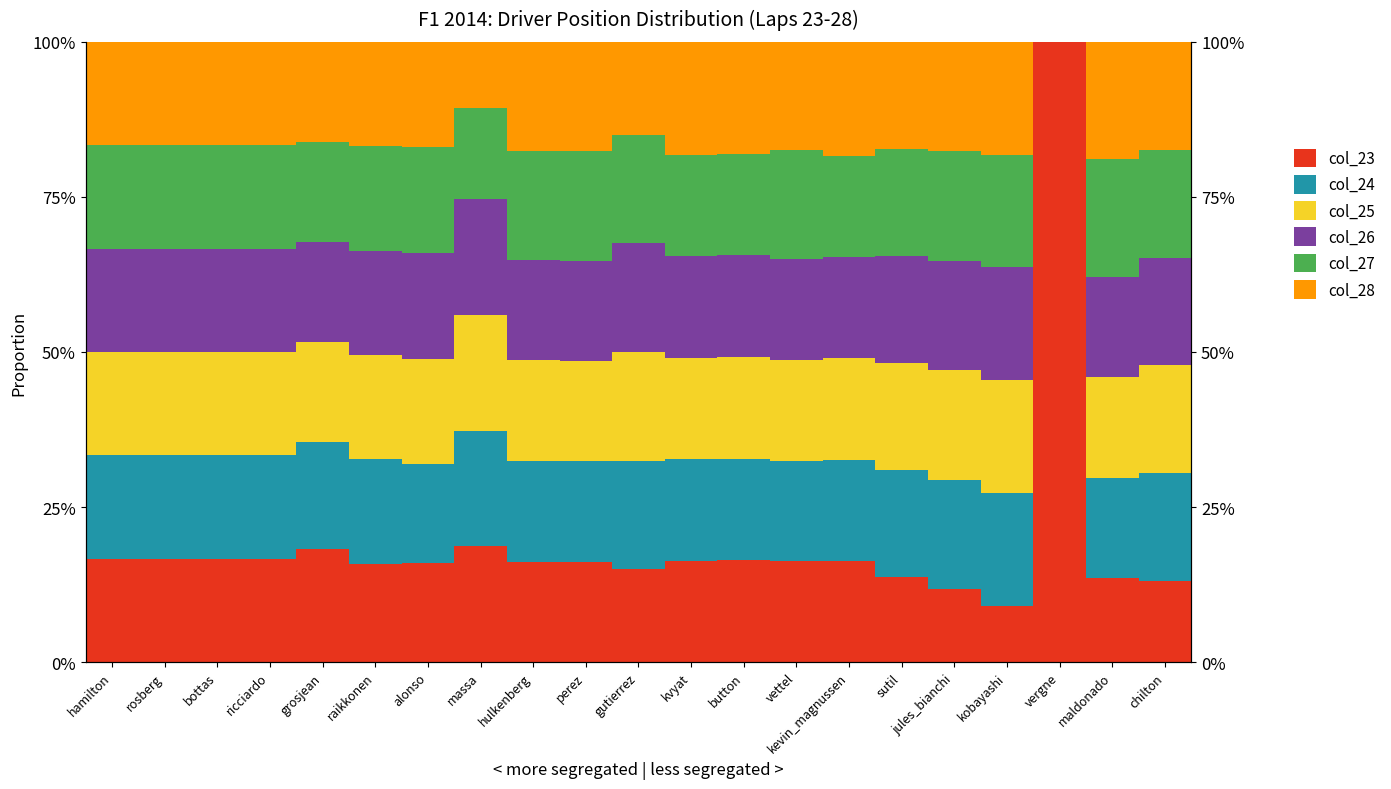

Reading left to right, extract all data points from this chart.

col_23: hamilton=0.2	rosberg=0.2	bottas=0.2	ricciardo=0.2	grosjean=0.2	raikkonen=0.2	alonso=0.2	massa=0.2	hulkenberg=0.2	perez=0.2	gutierrez=0.1	kvyat=0.2	button=0.2	vettel=0.2	kevin_magnussen=0.2	sutil=0.1	jules_bianchi=0.1	kobayashi=0.1	vergne=1.0	maldonado=0.1	chilton=0.1
col_24: hamilton=0.2	rosberg=0.2	bottas=0.2	ricciardo=0.2	grosjean=0.2	raikkonen=0.2	alonso=0.2	massa=0.2	hulkenberg=0.2	perez=0.2	gutierrez=0.2	kvyat=0.2	button=0.2	vettel=0.2	kevin_magnussen=0.2	sutil=0.2	jules_bianchi=0.2	kobayashi=0.2	vergne=0.0	maldonado=0.2	chilton=0.2
col_25: hamilton=0.2	rosberg=0.2	bottas=0.2	ricciardo=0.2	grosjean=0.2	raikkonen=0.2	alonso=0.2	massa=0.2	hulkenberg=0.2	perez=0.2	gutierrez=0.2	kvyat=0.2	button=0.2	vettel=0.2	kevin_magnussen=0.2	sutil=0.2	jules_bianchi=0.2	kobayashi=0.2	vergne=0.0	maldonado=0.2	chilton=0.2
col_26: hamilton=0.2	rosberg=0.2	bottas=0.2	ricciardo=0.2	grosjean=0.2	raikkonen=0.2	alonso=0.2	massa=0.2	hulkenberg=0.2	perez=0.2	gutierrez=0.2	kvyat=0.2	button=0.2	vettel=0.2	kevin_magnussen=0.2	sutil=0.2	jules_bianchi=0.2	kobayashi=0.2	vergne=0.0	maldonado=0.2	chilton=0.2
col_27: hamilton=0.2	rosberg=0.2	bottas=0.2	ricciardo=0.2	grosjean=0.2	raikkonen=0.2	alonso=0.2	massa=0.1	hulkenberg=0.2	perez=0.2	gutierrez=0.2	kvyat=0.2	button=0.2	vettel=0.2	kevin_magnussen=0.2	sutil=0.2	jules_bianchi=0.2	kobayashi=0.2	vergne=0.0	maldonado=0.2	chilton=0.2
col_28: hamilton=0.2	rosberg=0.2	bottas=0.2	ricciardo=0.2	grosjean=0.2	raikkonen=0.2	alonso=0.2	massa=0.1	hulkenberg=0.2	perez=0.2	gutierrez=0.2	kvyat=0.2	button=0.2	vettel=0.2	kevin_magnussen=0.2	sutil=0.2	jules_bianchi=0.2	kobayashi=0.2	vergne=0.0	maldonado=0.2	chilton=0.2